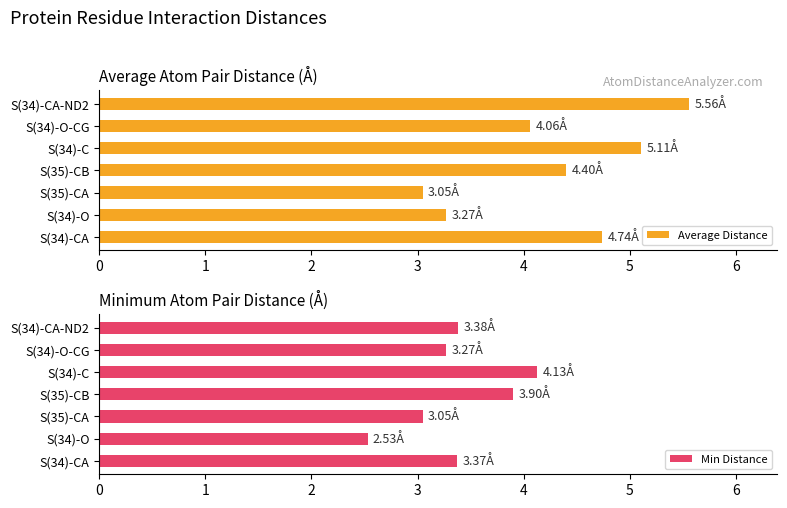

Is it true that Average Distance equals 5.6 at S(34)-CA-ND2?

True